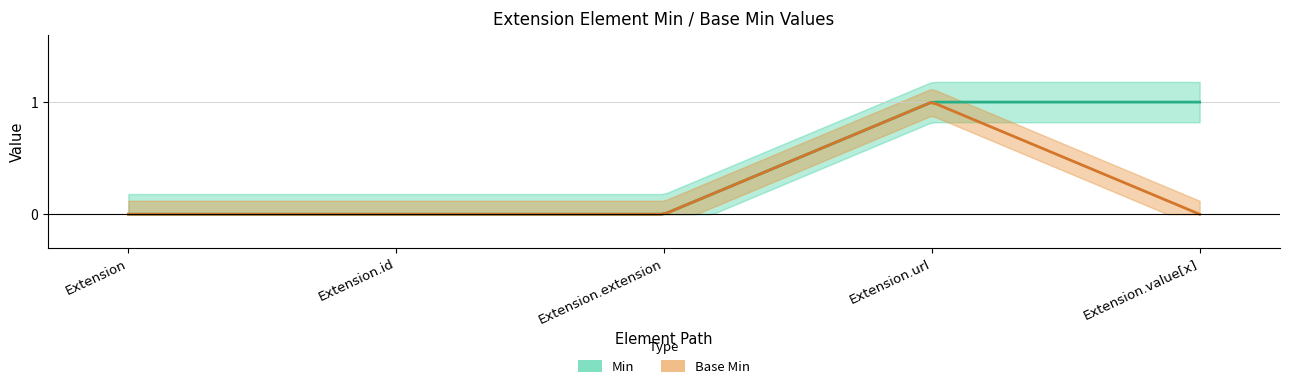

True or false: Base Min and Min intersect in this chart.

False